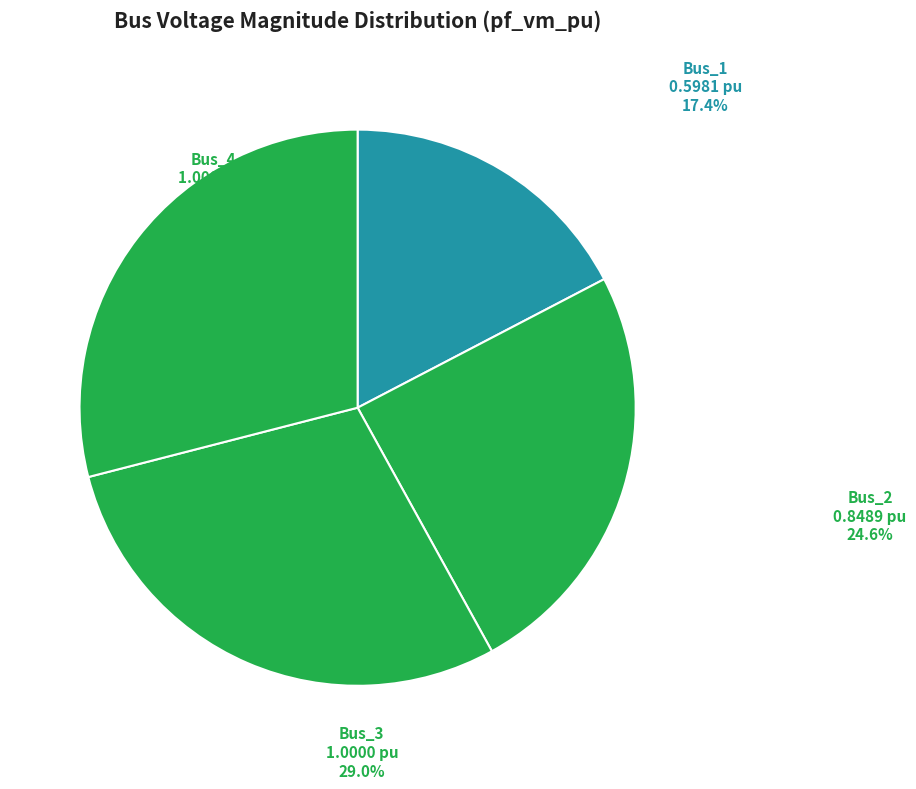

How many segments does this pie chart have?

4